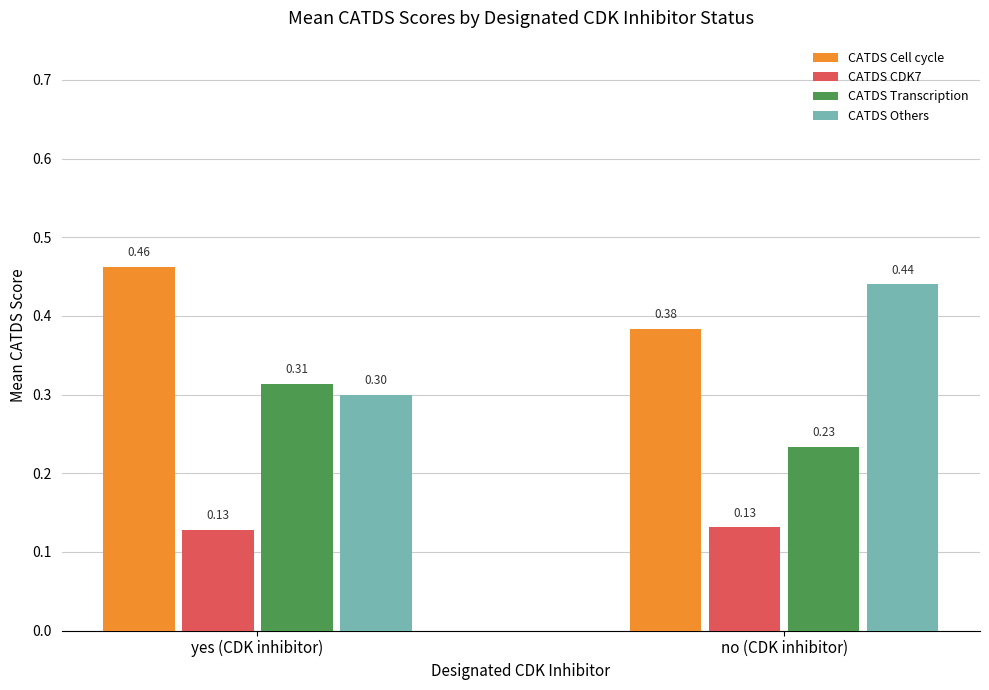

Rank the series by their average value, from lowest to highest.

CATDS CDK7, CATDS Transcription, CATDS Others, CATDS Cell cycle